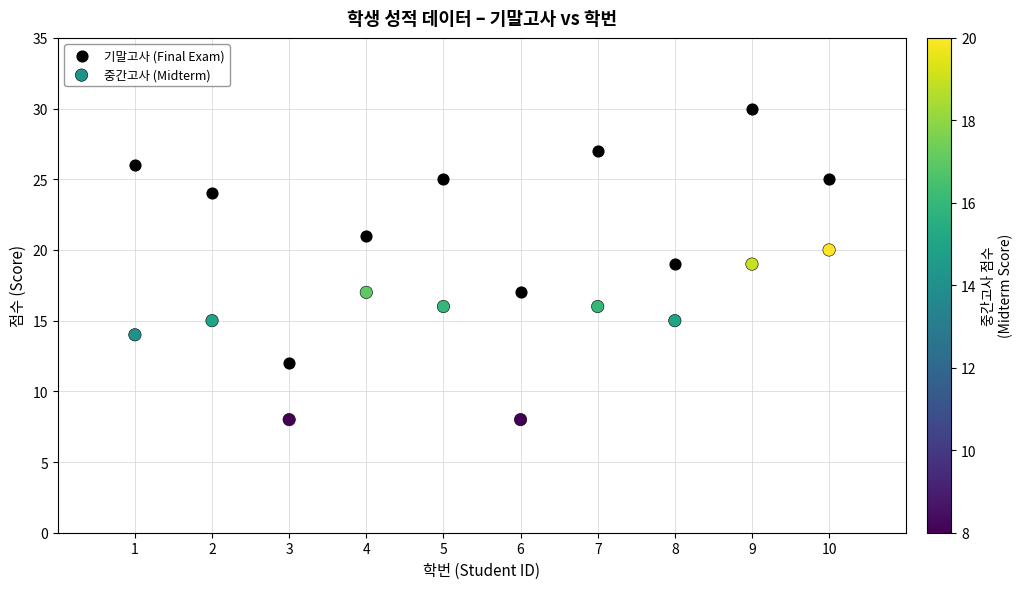

Which series reaches the maximum Y coordinate?

기말고사 (Final Exam)